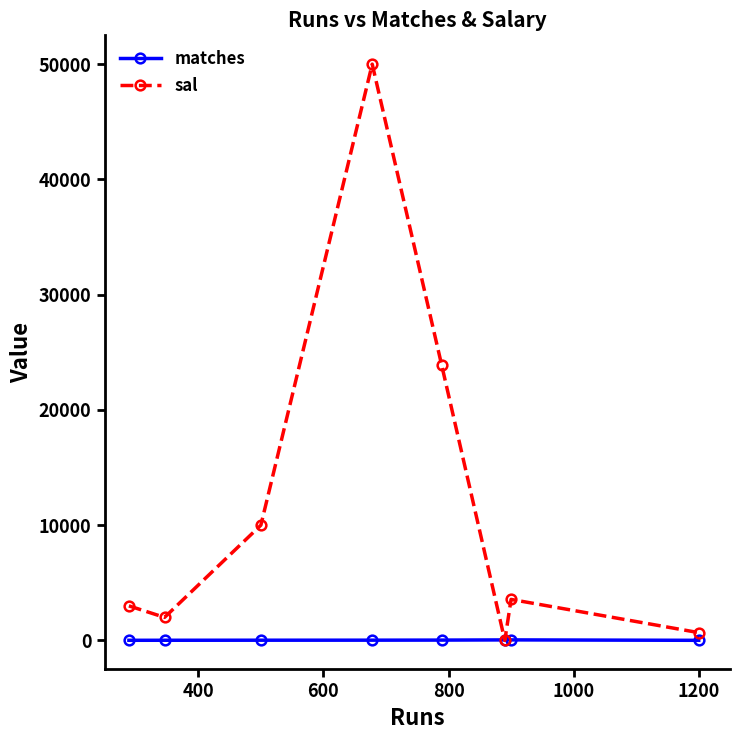

Rank the series by their average value, from highest to lowest.

sal, matches